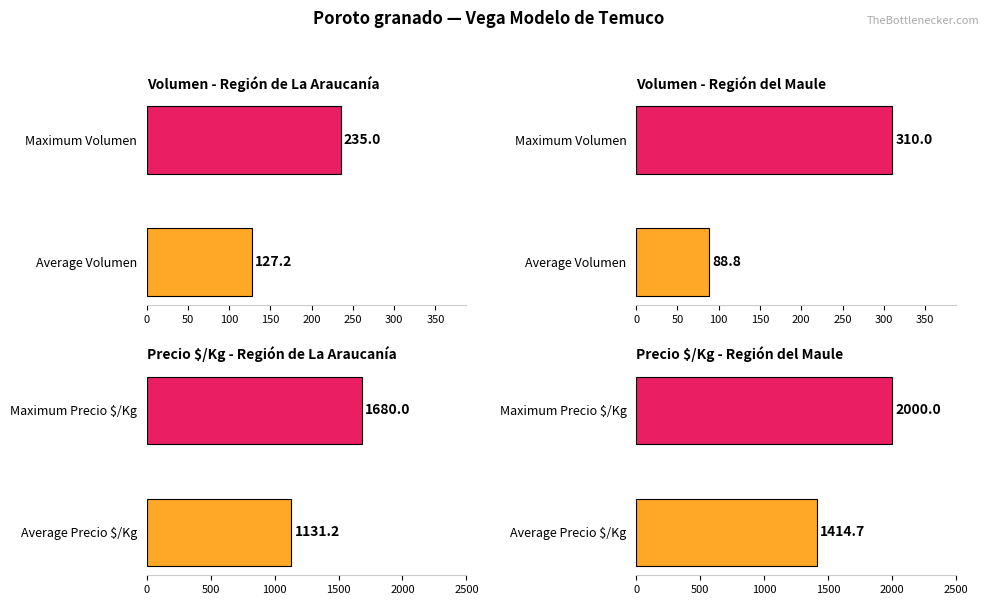

True or false: Volumen has a value of 198 at 4.

False